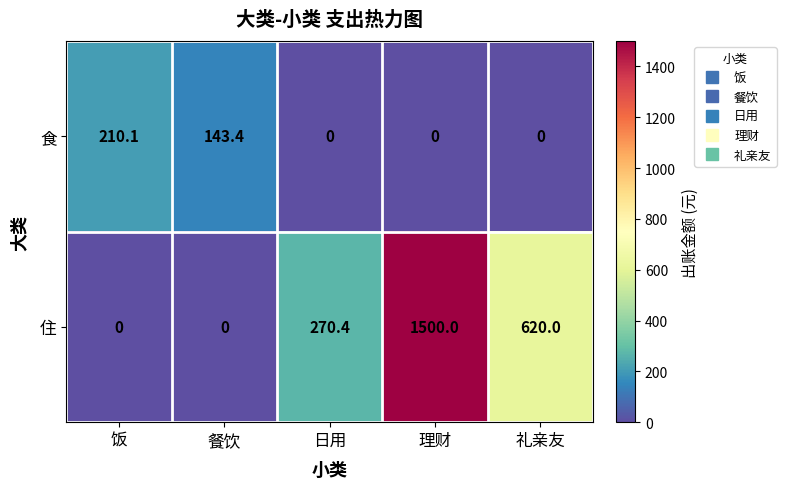

Count the number of categories in the chart.

5